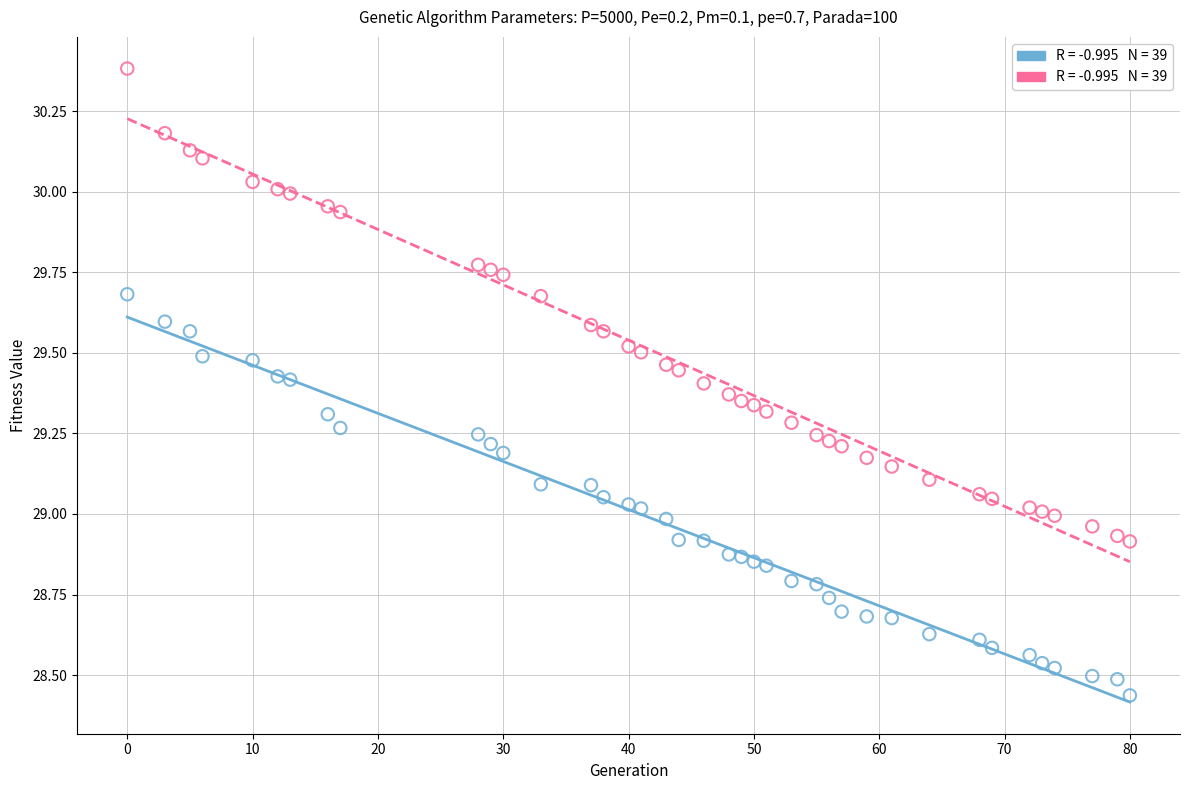

How many points are shown in the scatter plot?

78